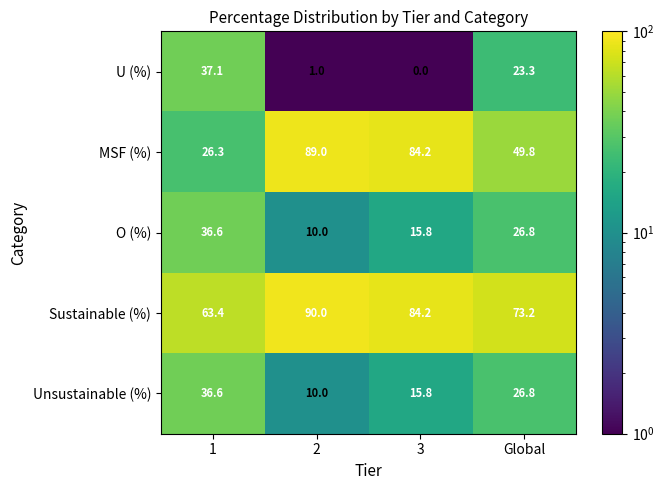

What value does the Sustainable (%) series have at 2?

90.0